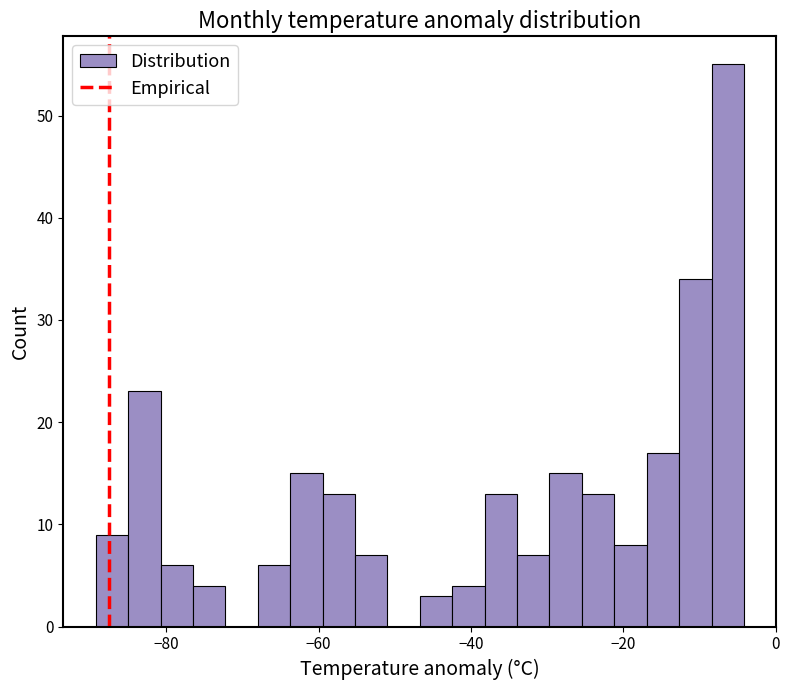

Around what value on the x-axis is the tallest bar? Give the approximate position of its centre, as read against the axis.

-6